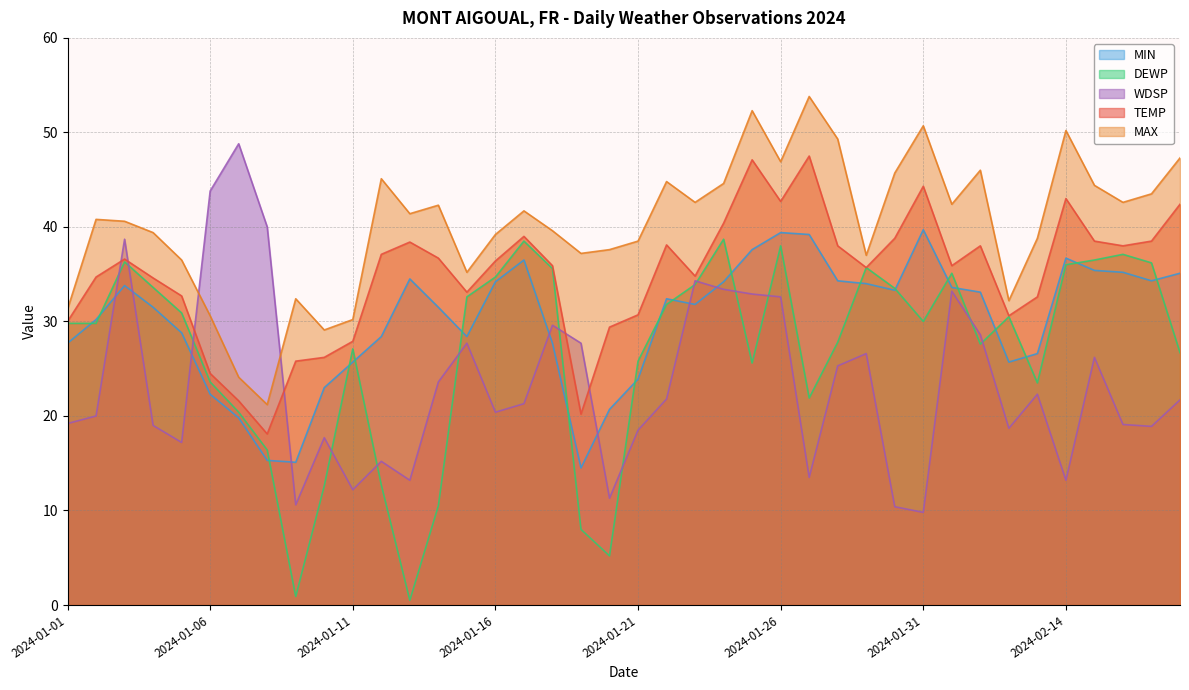

Which series has the widest spread of values?

WDSP